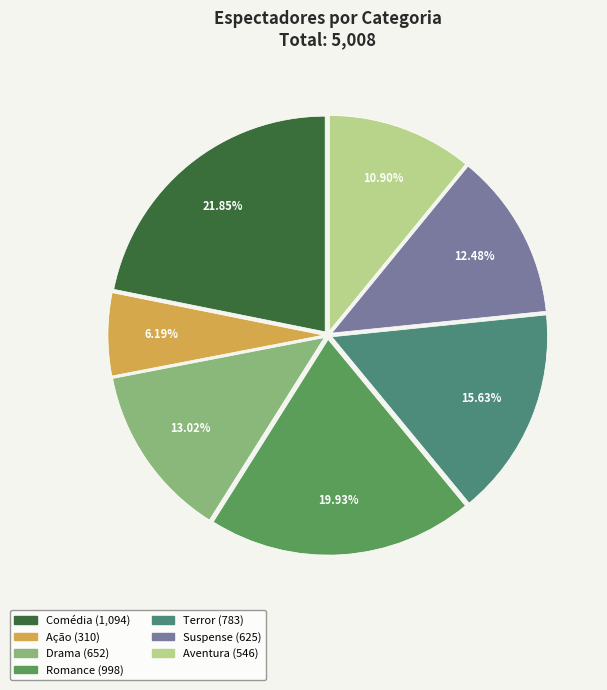

Which slice is the smallest?

Ação